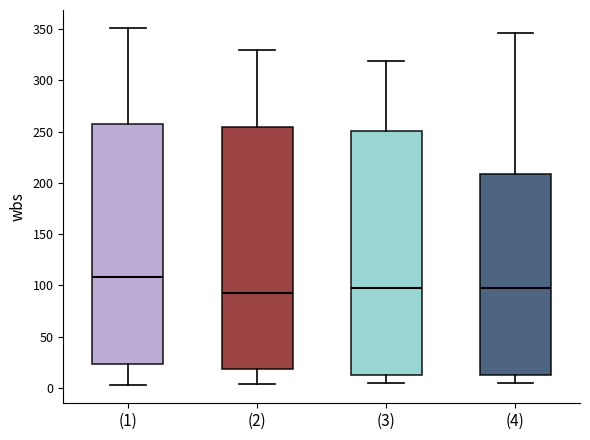

Reading left to right, read every box against the y-axis: the position of its median line, the range the box covers, and the ends of its whiskers. The values are not printed on the chart, so give them approximately, as read against the axis.

(1): median 110, box 25 to 260, whiskers 0 to 350
(2): median 95, box 20 to 255, whiskers 5 to 330
(3): median 95, box 10 to 250, whiskers 5 to 320
(4): median 95, box 15 to 210, whiskers 5 to 345